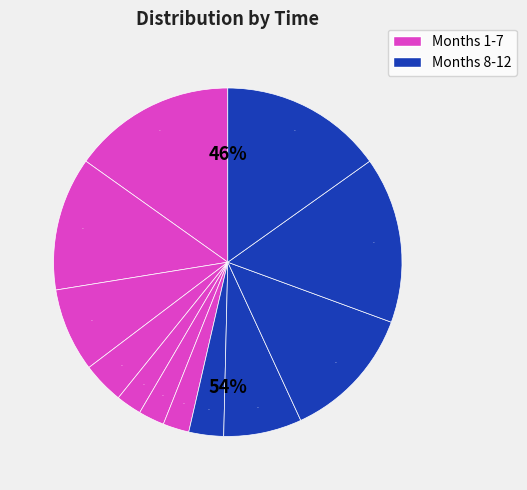

Which slice is the smallest?

5